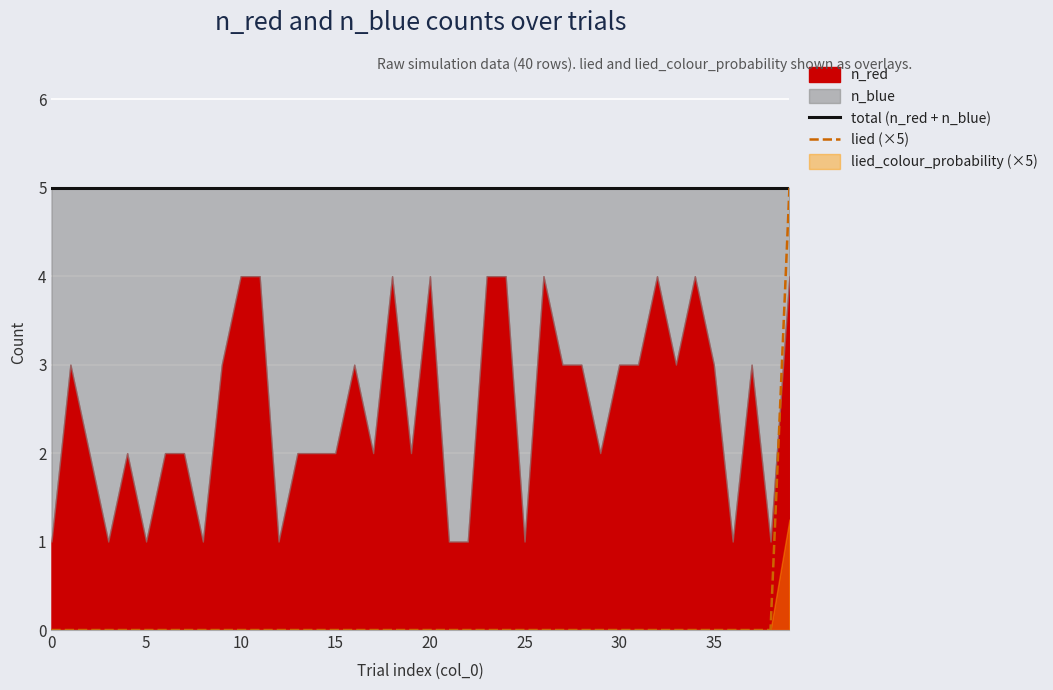

True or false: lied (×5) has a value of 0 at 5.

True